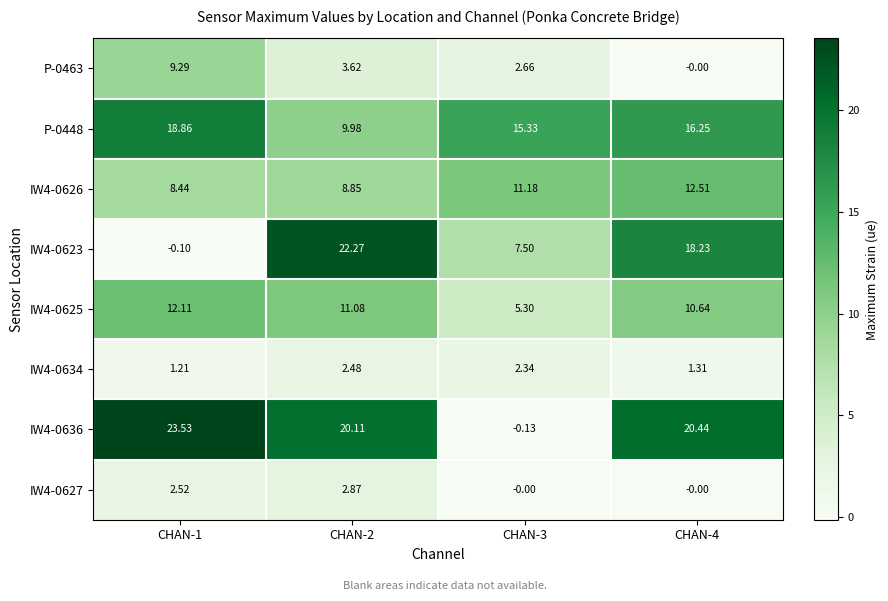

How many distinct data groups are displayed?

8